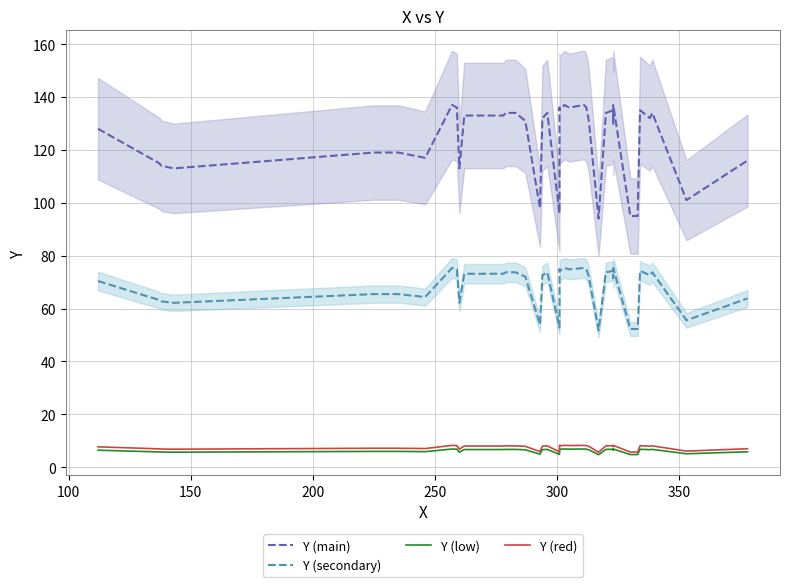

Rank the series by their maximum value, from lowest to highest.

Y (low), Y (red), Y (secondary), Y (main)